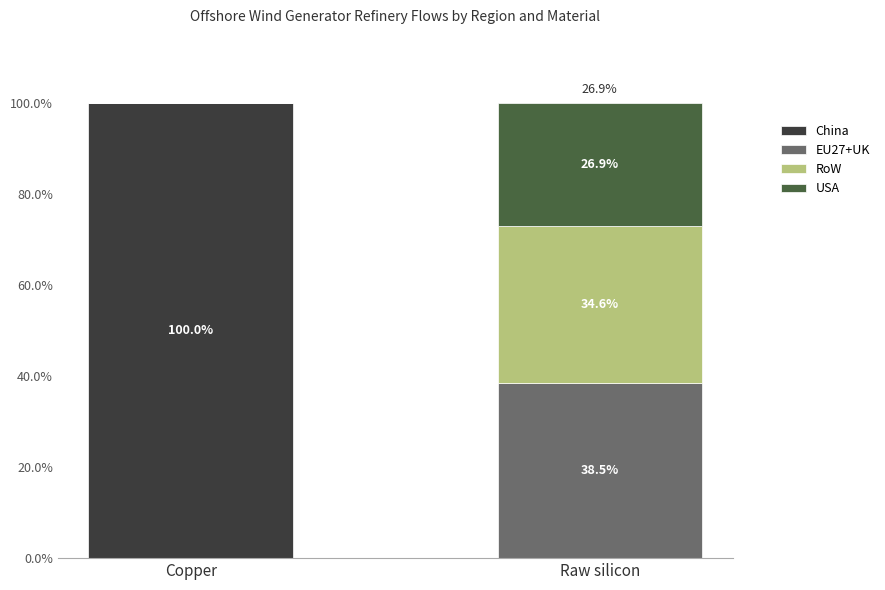

At which label does China reach its peak?

Copper